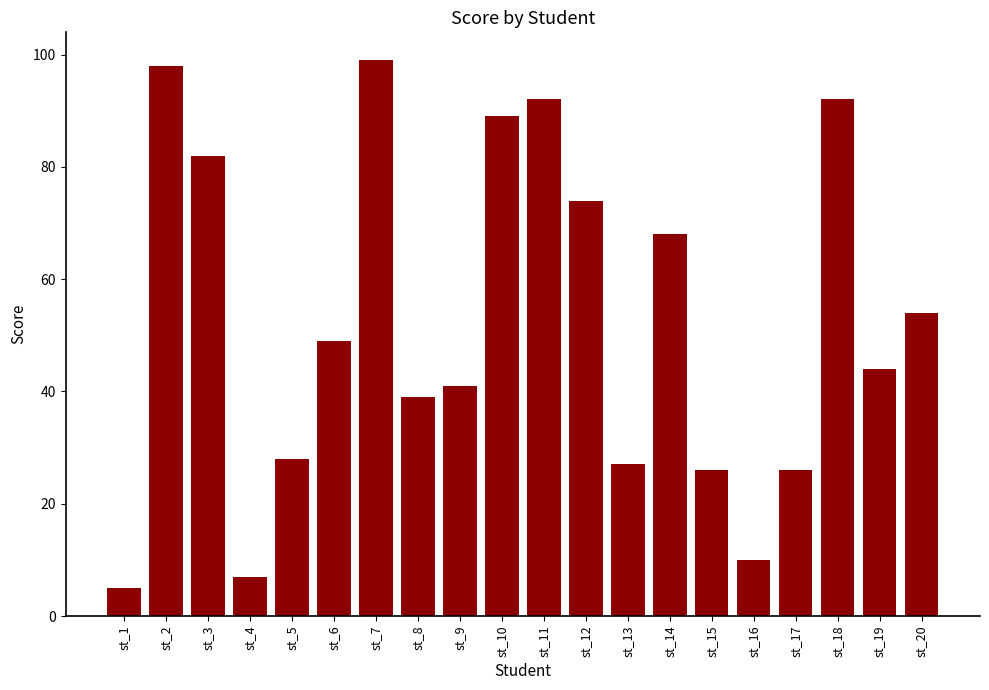

What is the minimum value shown in the chart?

5